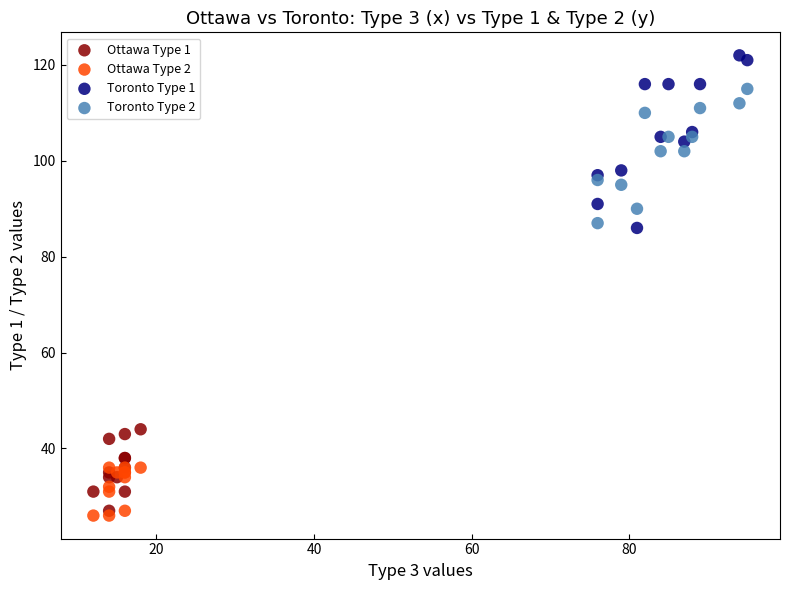

What are all the series names shown in the legend?

Ottawa Type 1, Ottawa Type 2, Toronto Type 1, Toronto Type 2